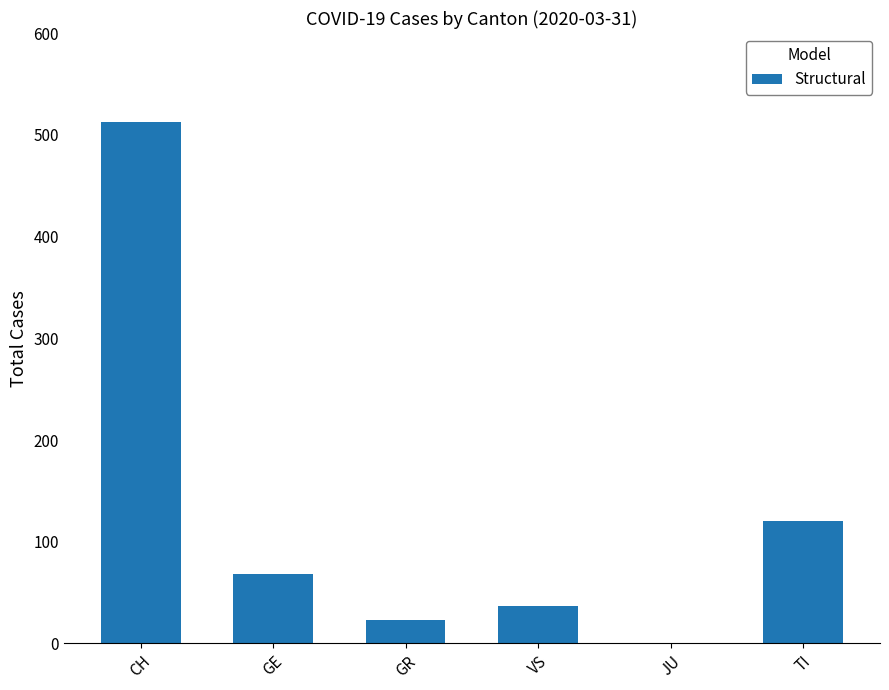

What is the sum of all values?

761